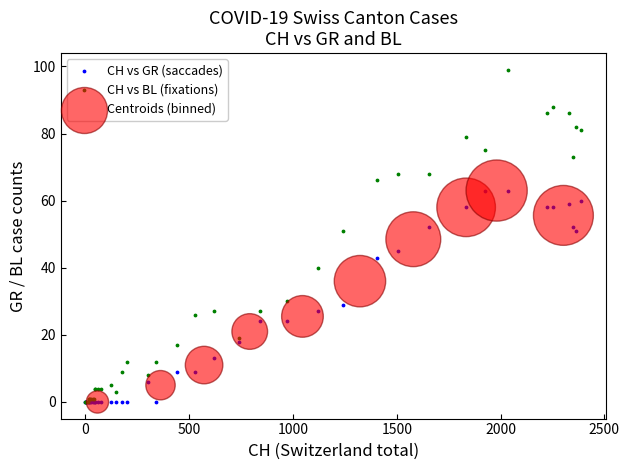

Which series has the widest spread of Y values?

CH vs BL (fixations)